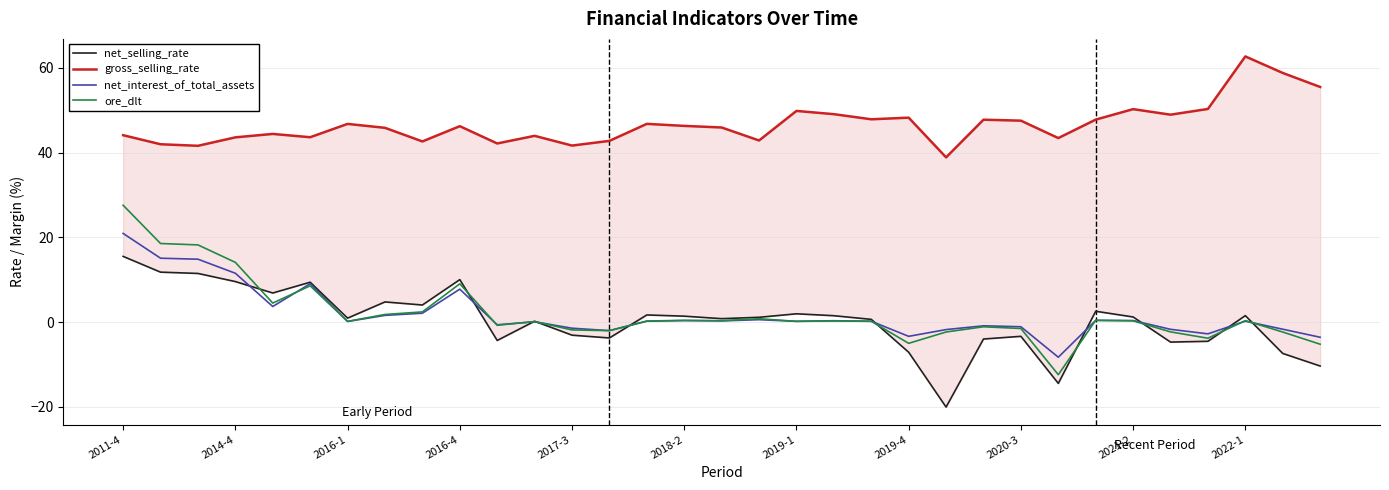

Which series has the largest total across all categories?

gross_selling_rate